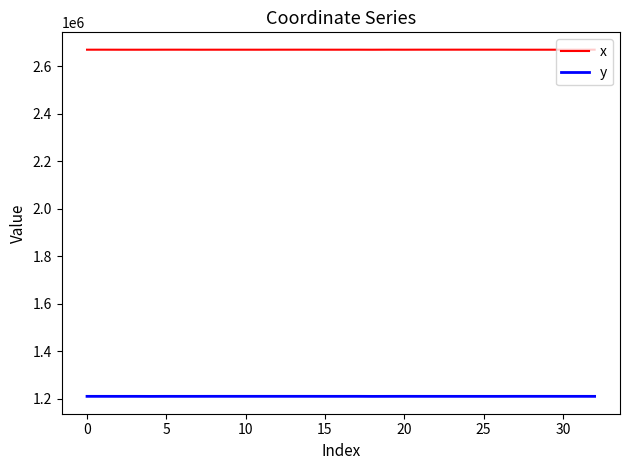

What is the smallest value displayed?

1210822.0